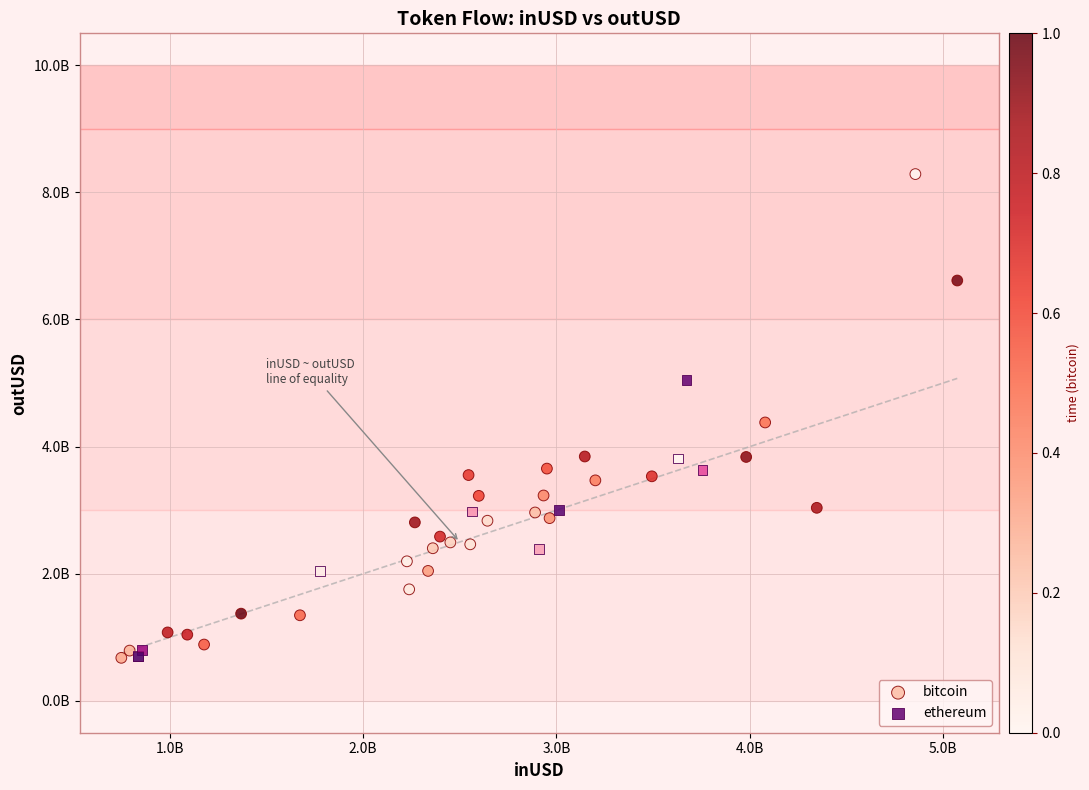

Which series contains the highest Y value?

bitcoin